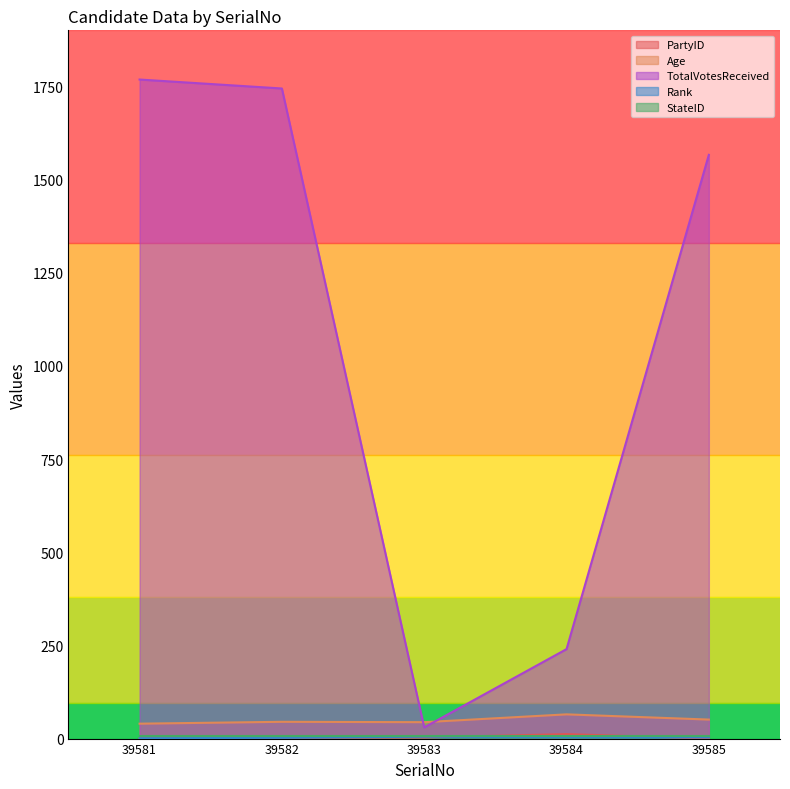

Which series changed the most between 39582 and 39585?

TotalVotesReceived